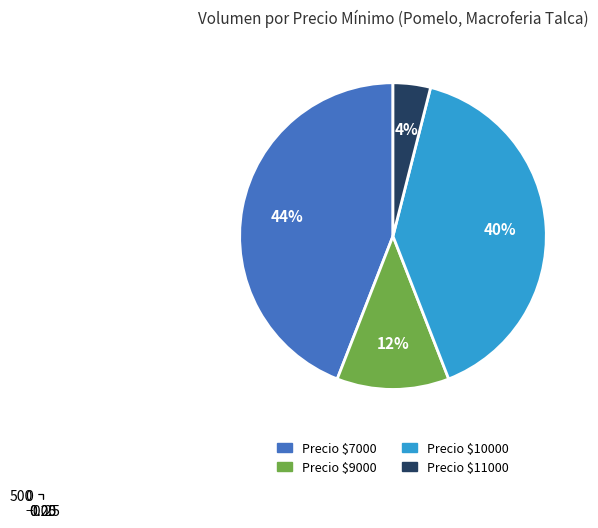

How much of the chart is everything except 60?

84.5%